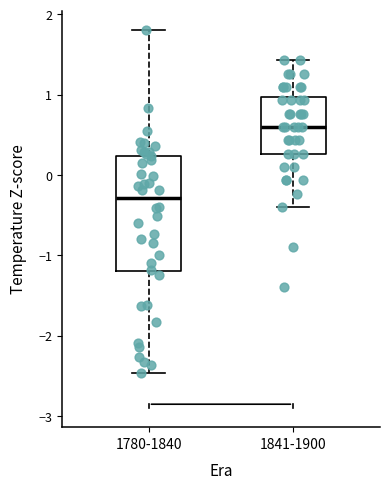

Where is the upper edge of the box for 1780-1840 on the y-axis? The values are not printed on the chart, so give them approximately, as read against the axis.

0.2